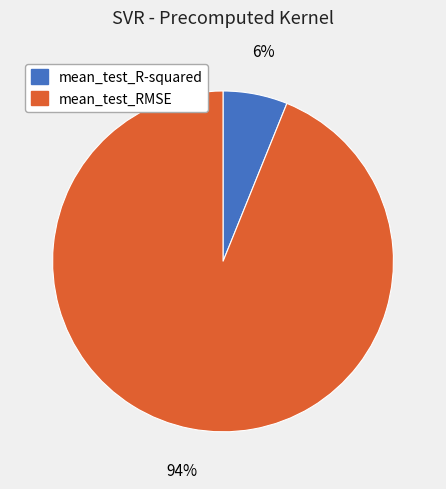

Which category has the biggest portion of the pie?

mean_test_RMSE